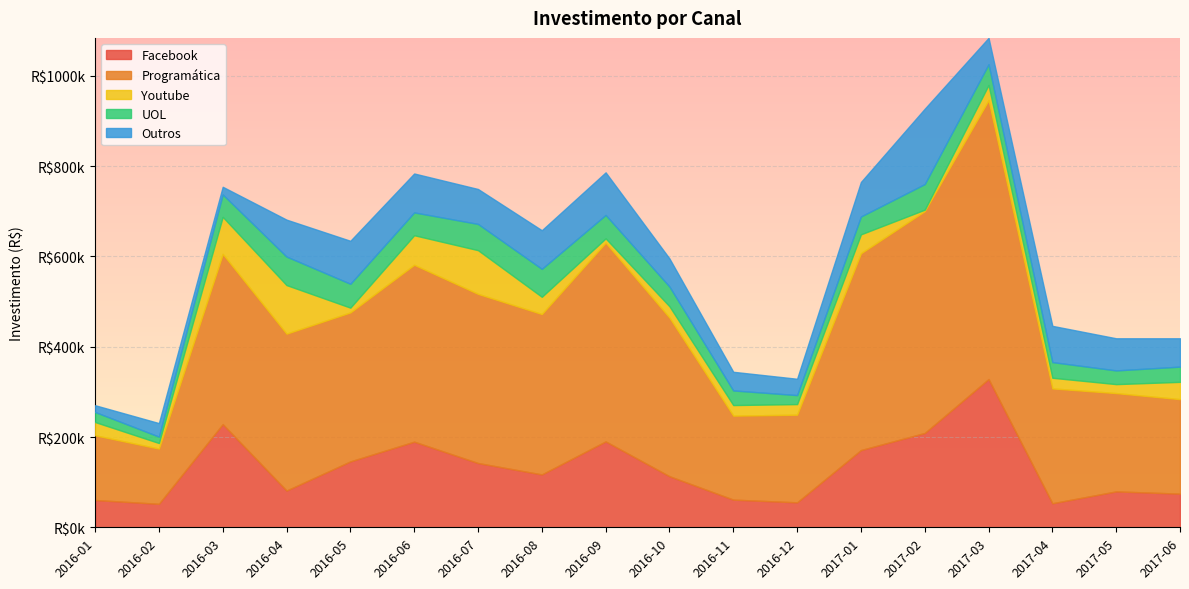

How many lines are shown in the chart?

5